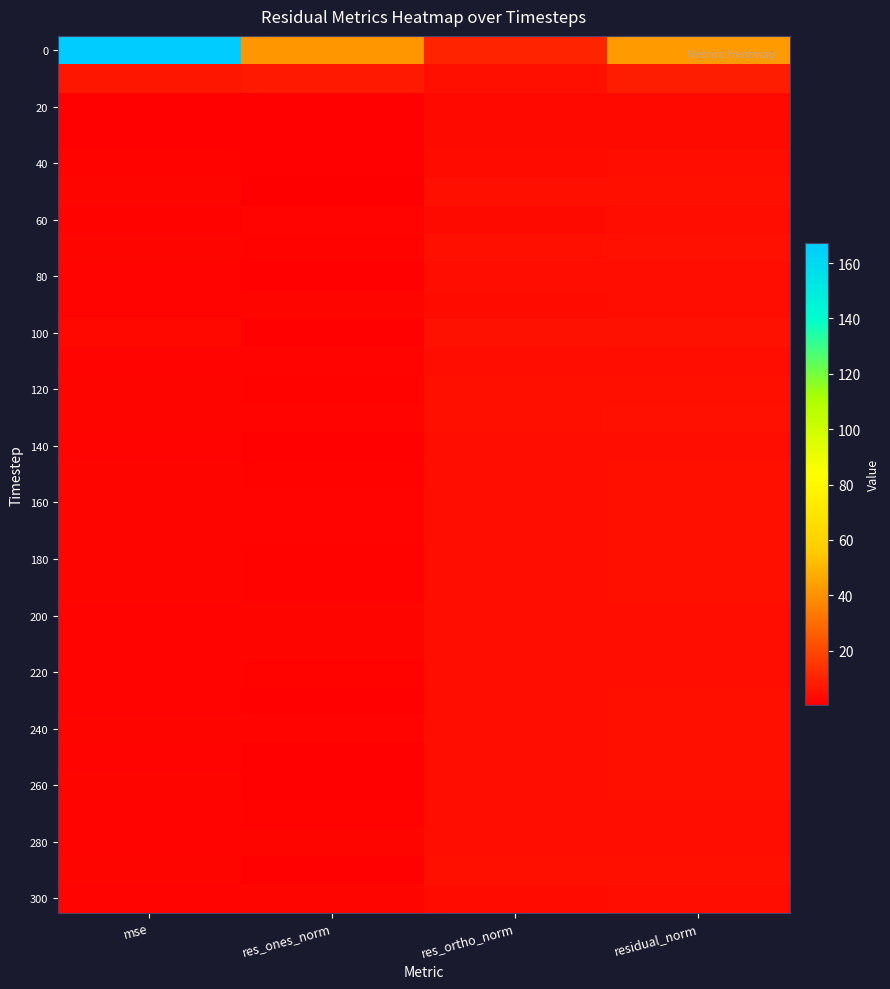

At which category does the chart reach its minimum across all series?

res_ones_norm